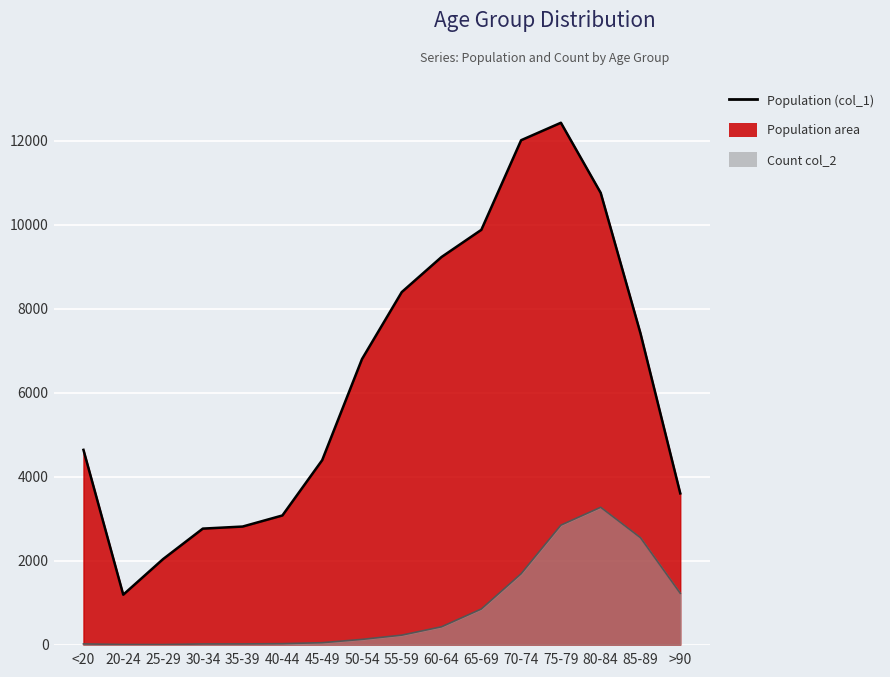

Rank the series by their average value, from highest to lowest.

Population (col_1), Count col_2